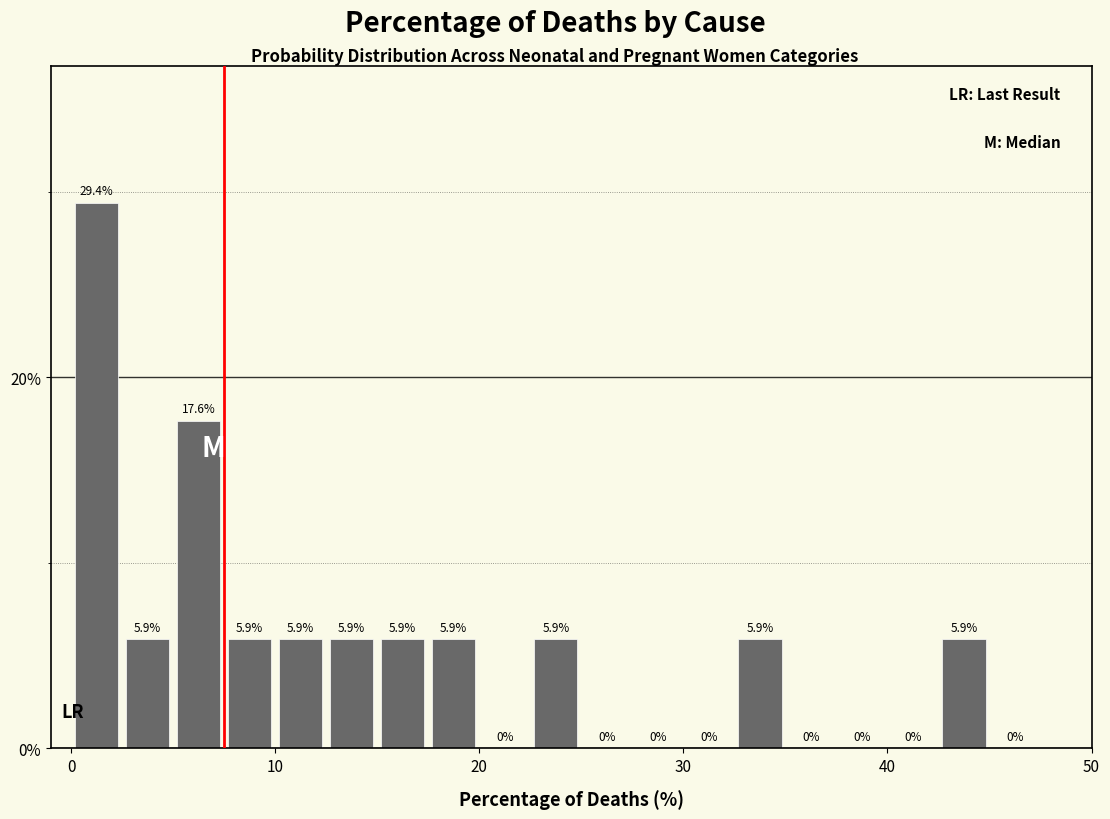

Read against the x-axis, roughly where is the centre of the tallest bar?

1